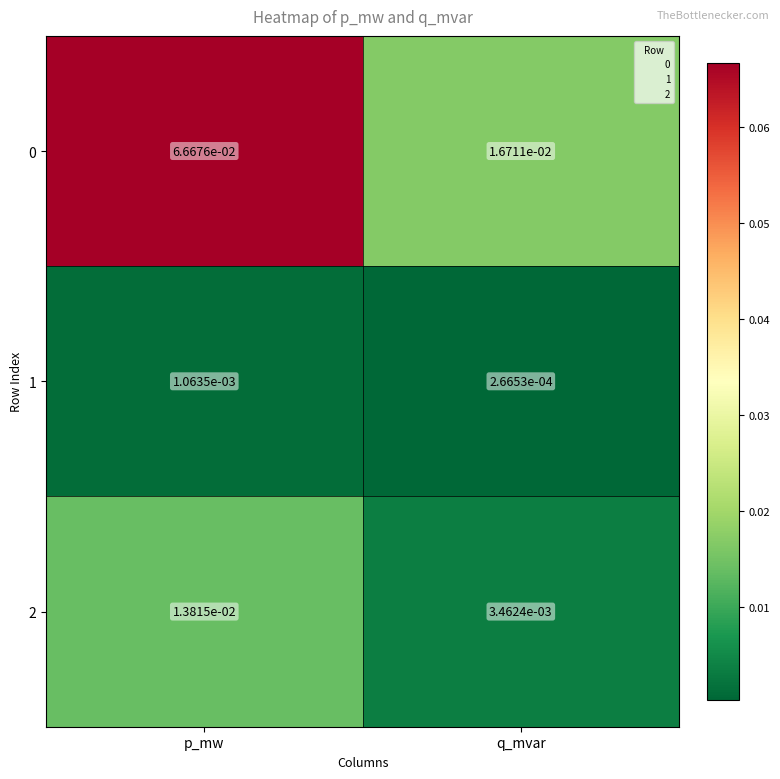

At which category does the chart reach its minimum across all series?

q_mvar